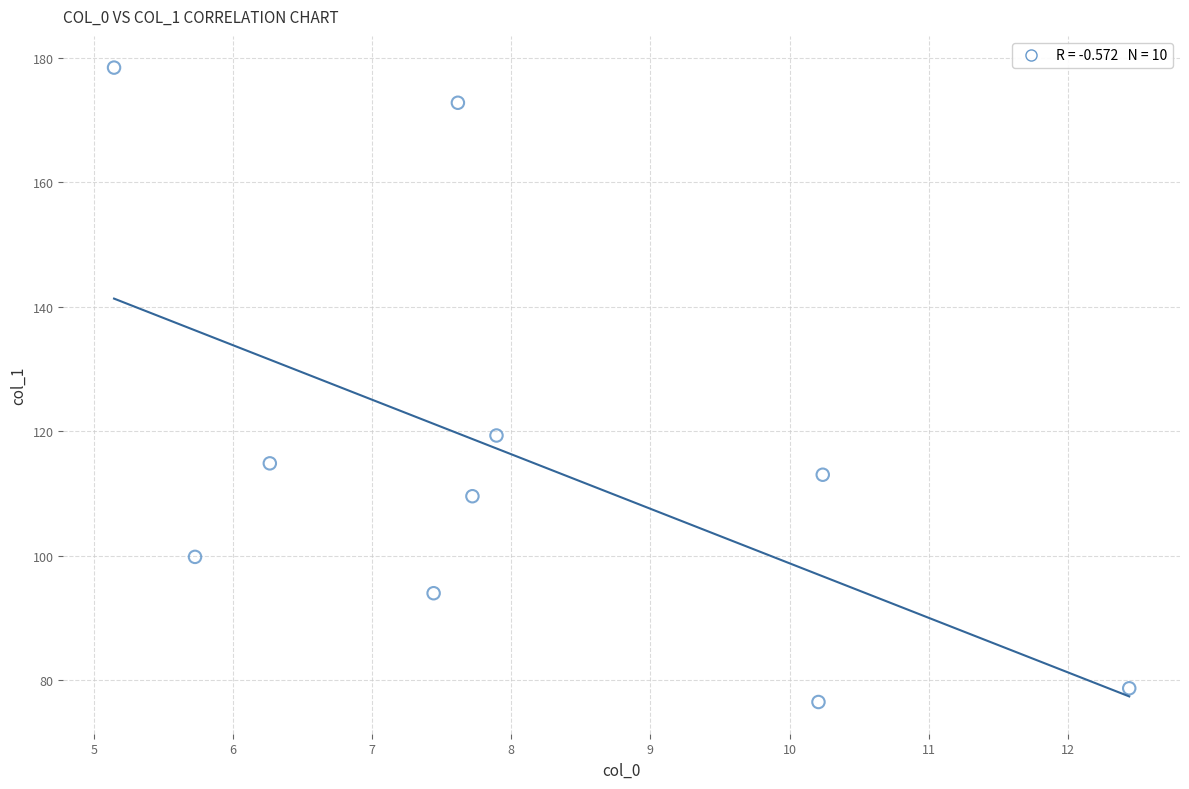

What Y value in the scatter plot is closest to 127?

119.3